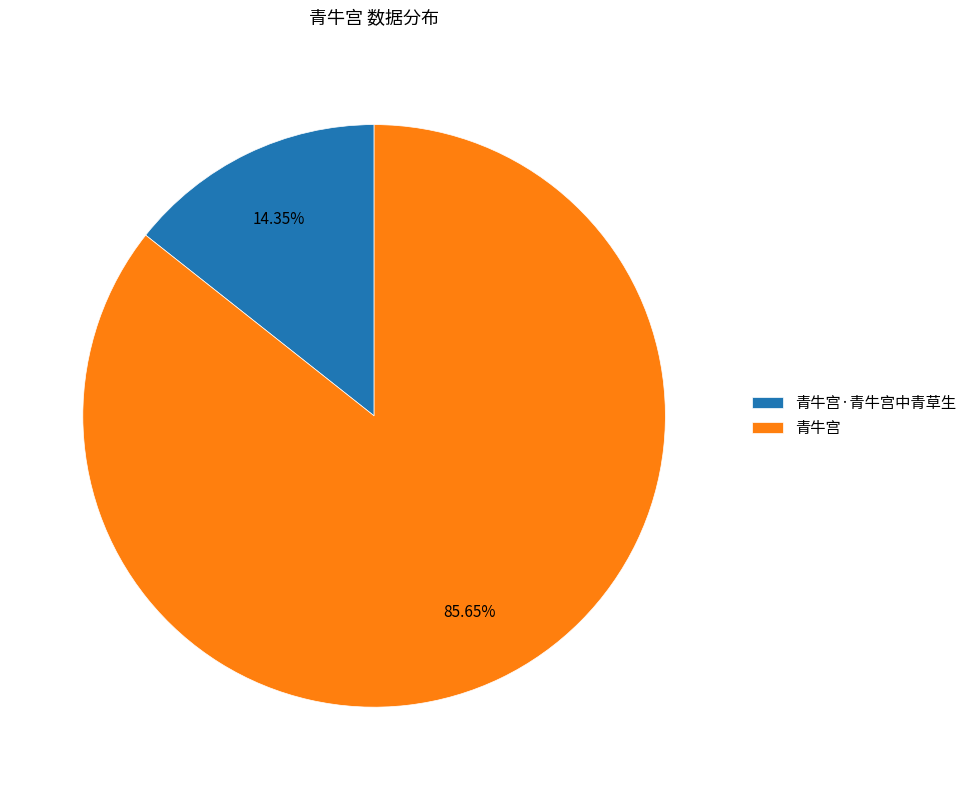

What is the smallest slice in the pie chart?

青牛宫·青牛宫中青草生